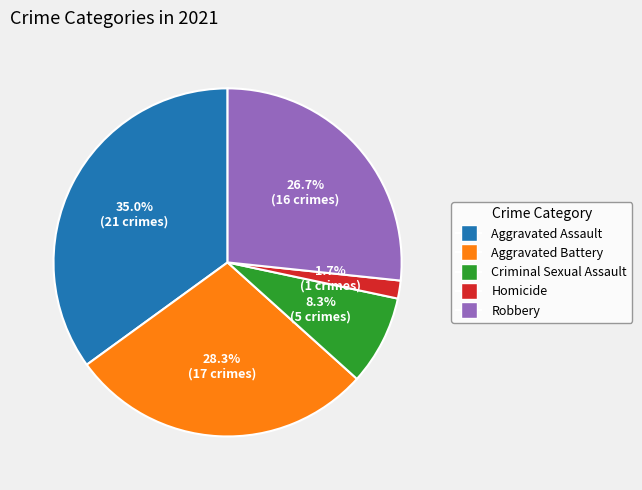

Is it true that Robbery is 27% of the pie?

True